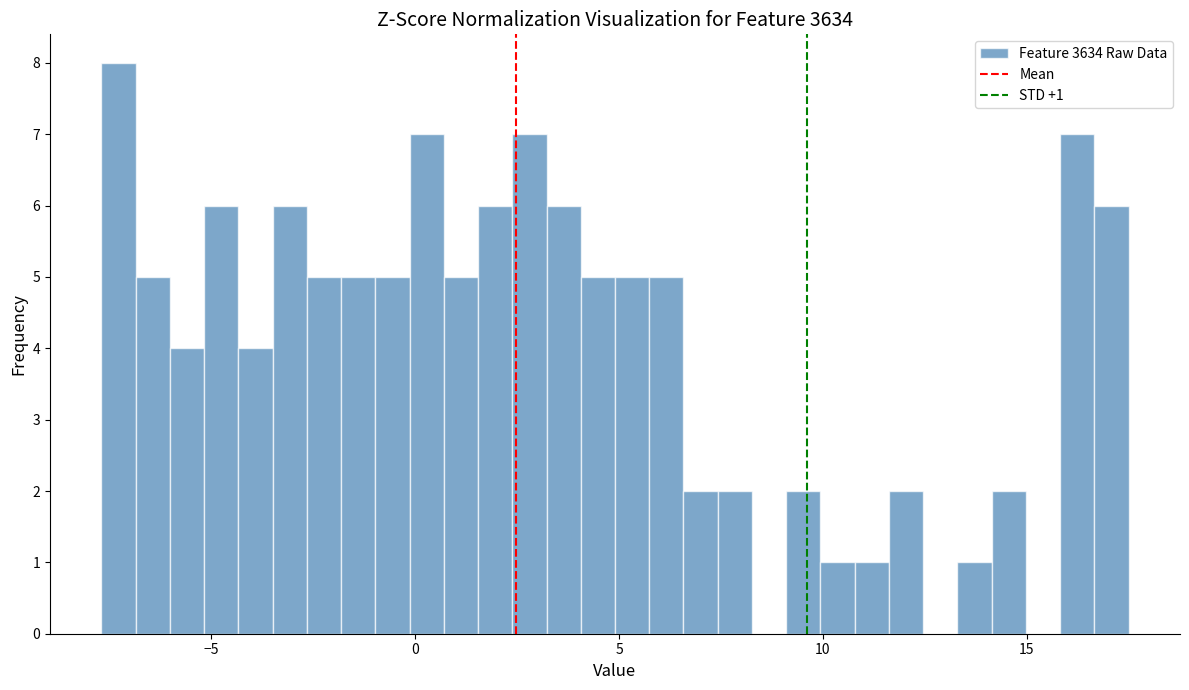

Around what value on the x-axis is the tallest bar? Give the approximate position of its centre, as read against the axis.

-7.5